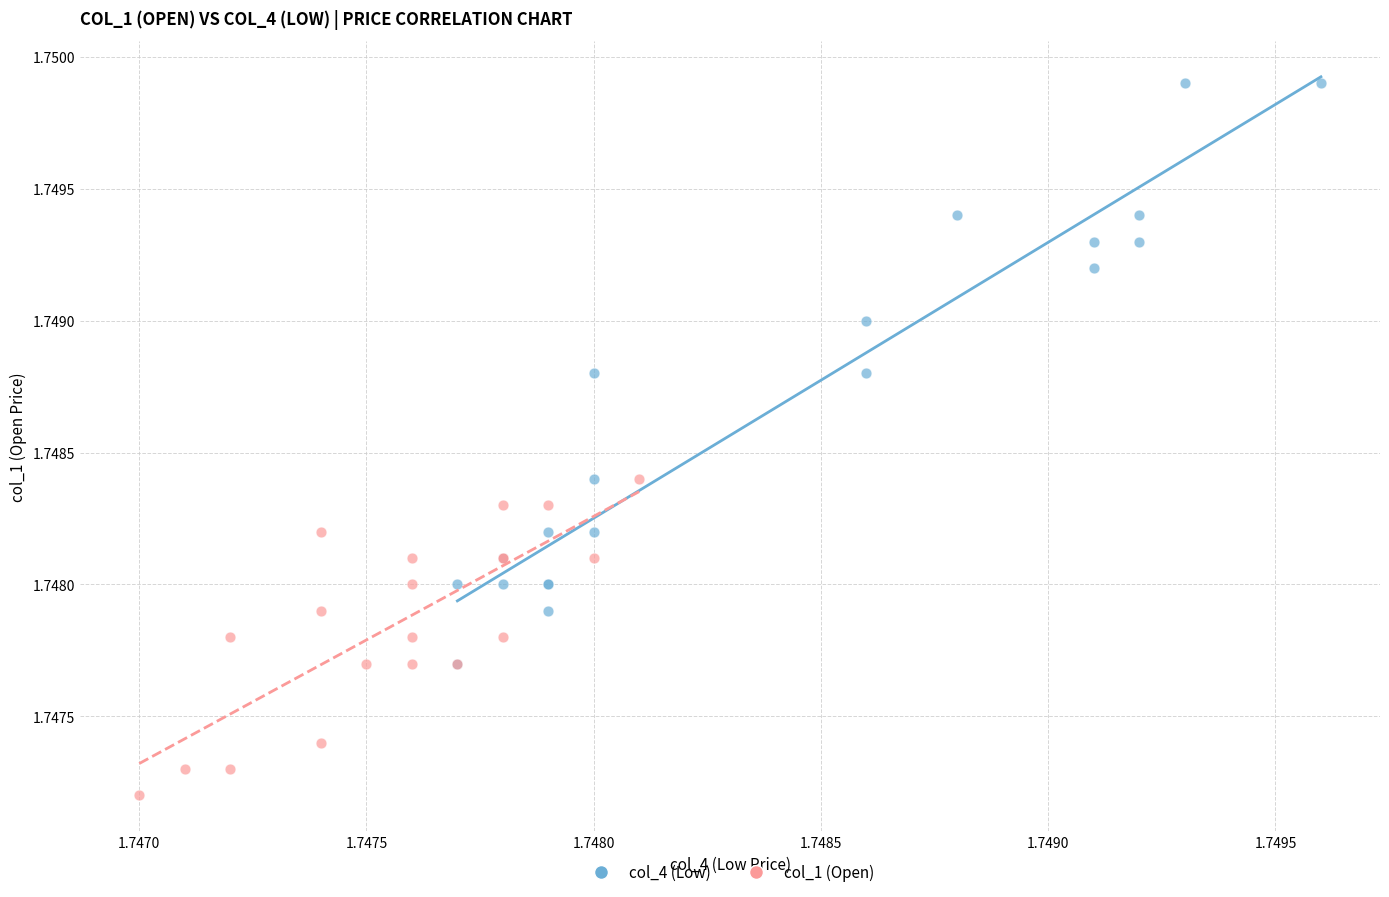

Which series contains the highest Y value?

col_4 (Low)